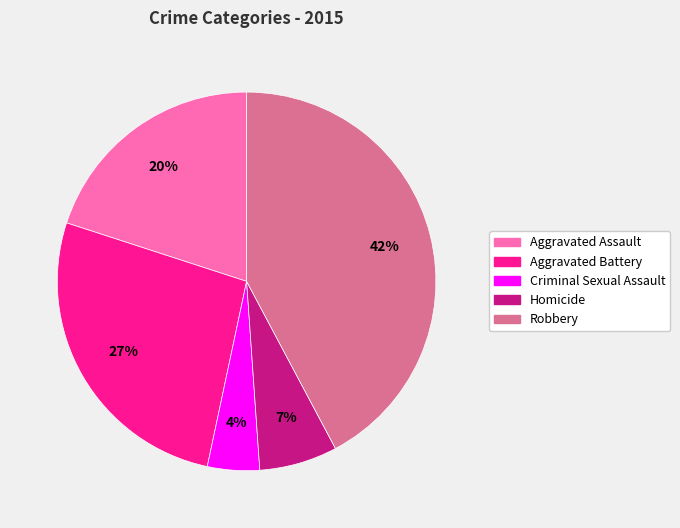

Combined, do Robbery and Criminal Sexual Assault account for over 50%?

No